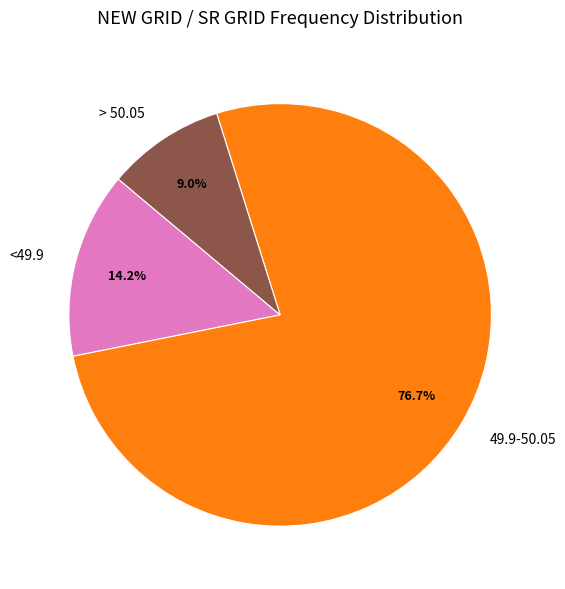

Which slice is the smallest?

> 50.05